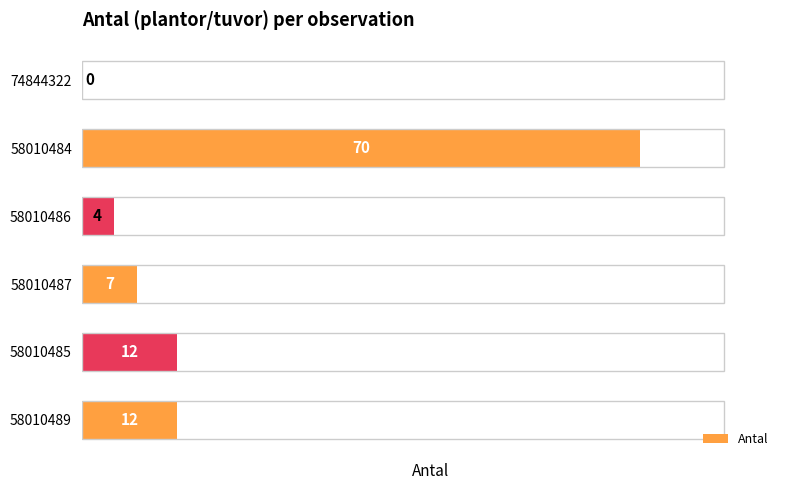

Between 58010484 and 58010486, which is larger?

58010484